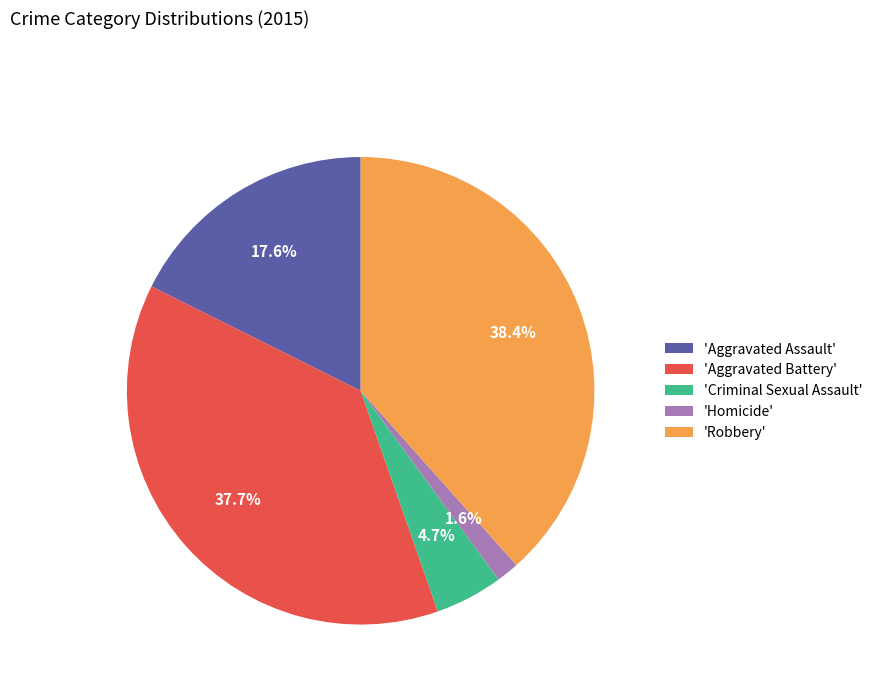

Rank the categories by value from highest to lowest.

'Robbery', 'Aggravated Battery', 'Aggravated Assault', 'Criminal Sexual Assault', 'Homicide'